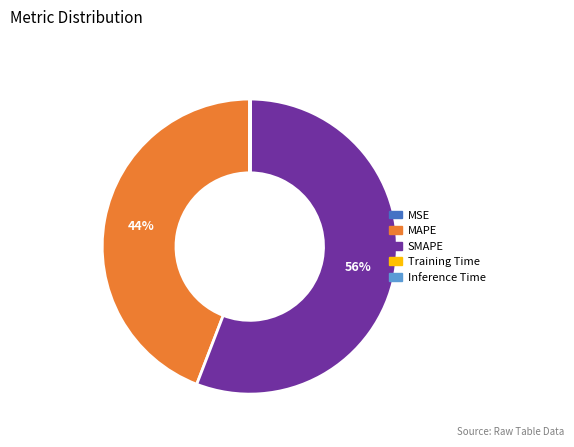

Between MAPE and SMAPE, which is larger?

SMAPE